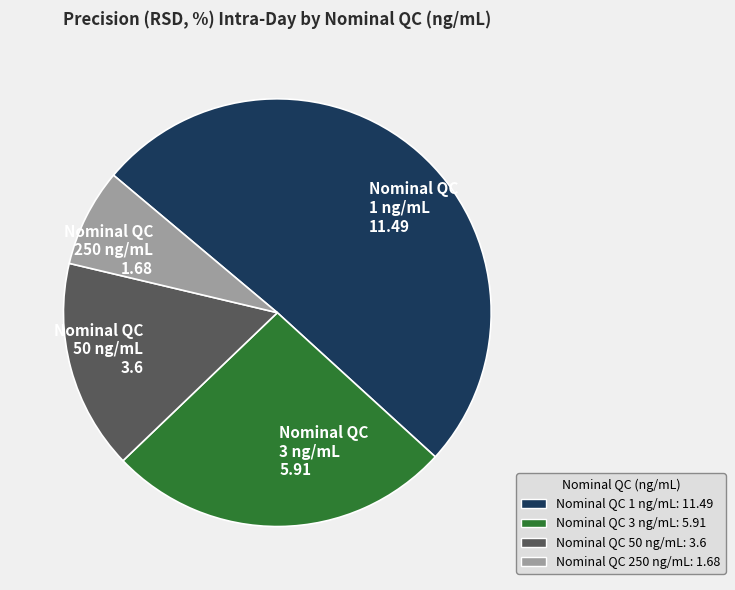

How many segments does this pie chart have?

4